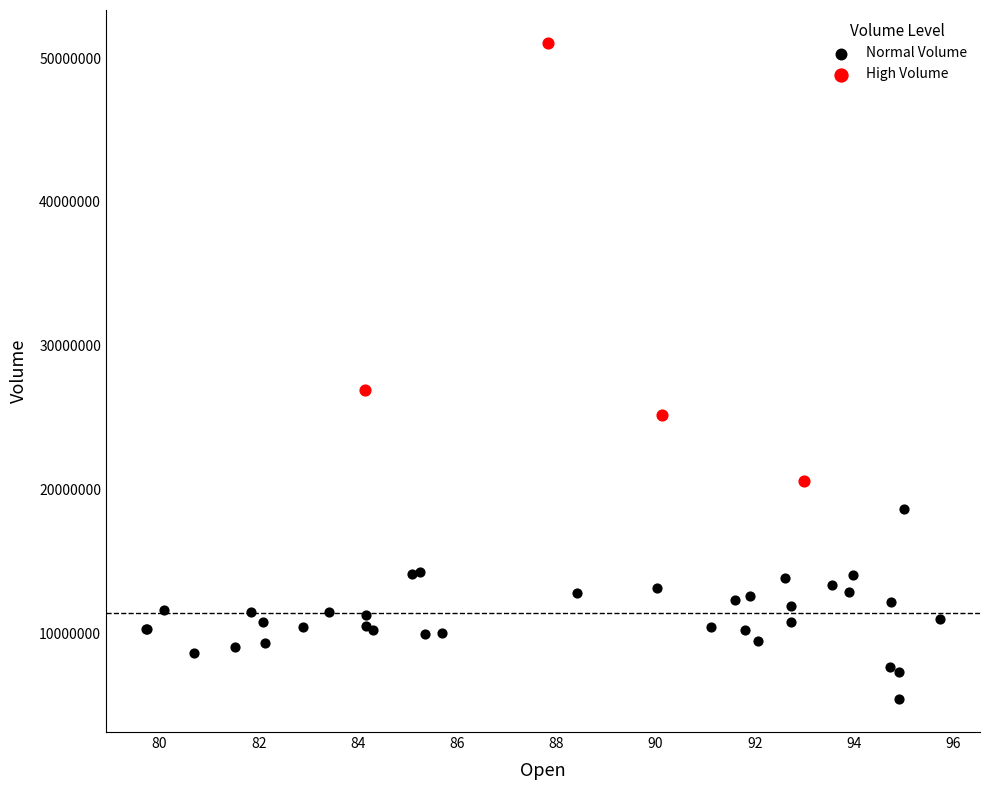

Which series reaches the maximum Y coordinate?

High Volume